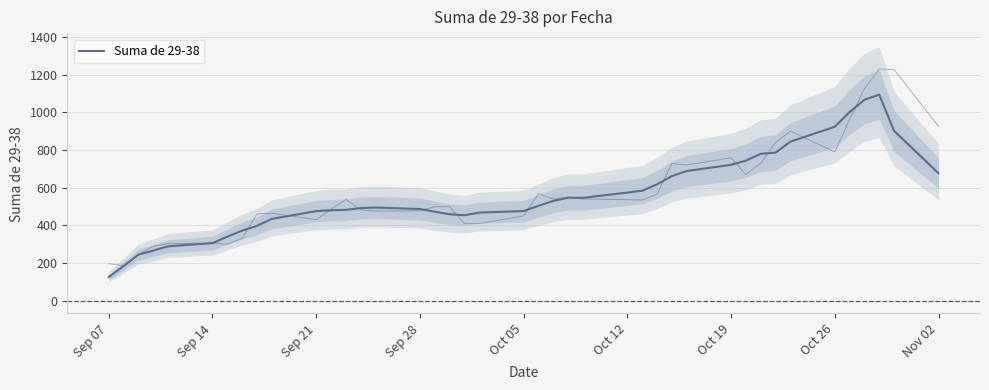

True or false: there are more than 1 points higher than both neighbors.

True